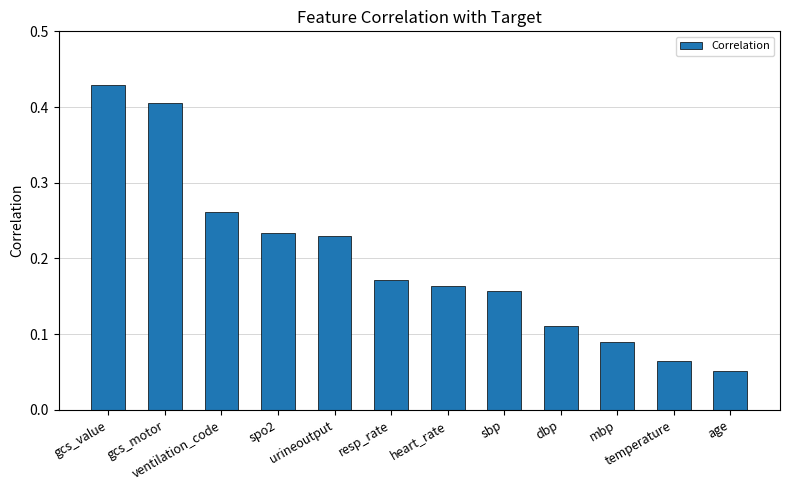

What is the sum of all values?

2.4